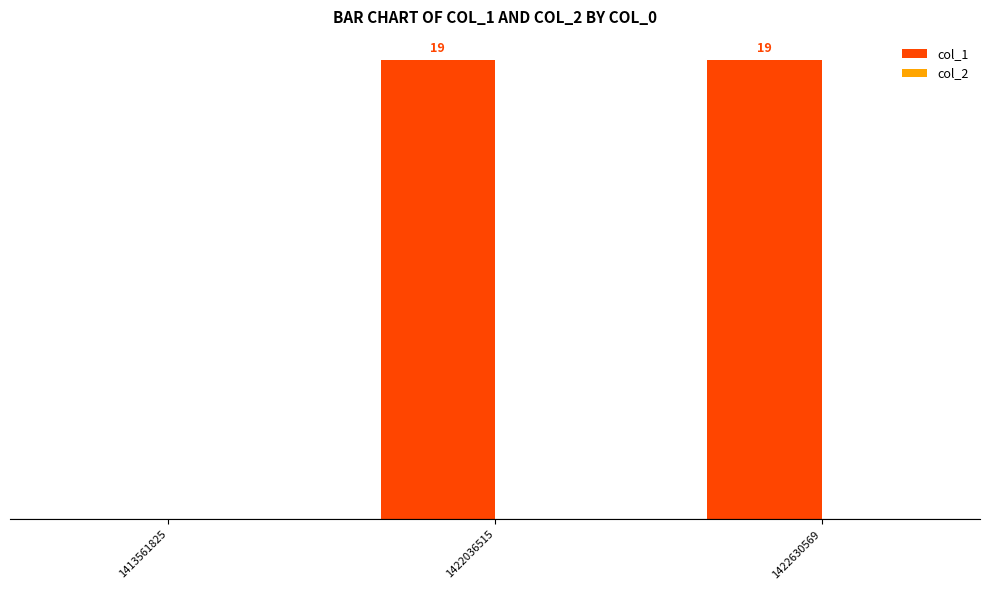

Are the bars horizontal?

No